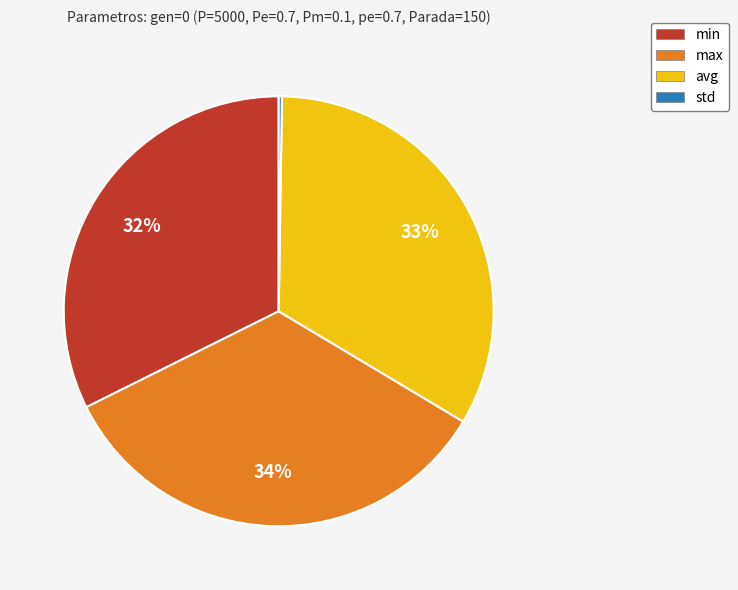

Approximately how many times larger is the value at max compared to avg?

1.0